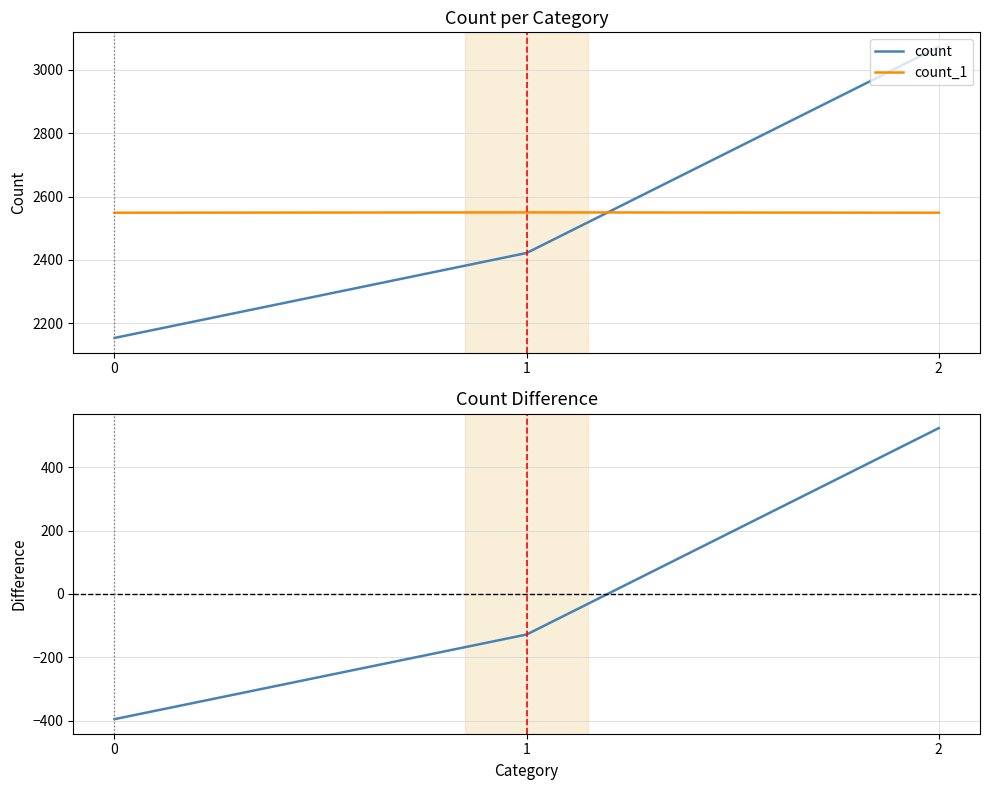

Which has a higher value, 1 or 2?

2